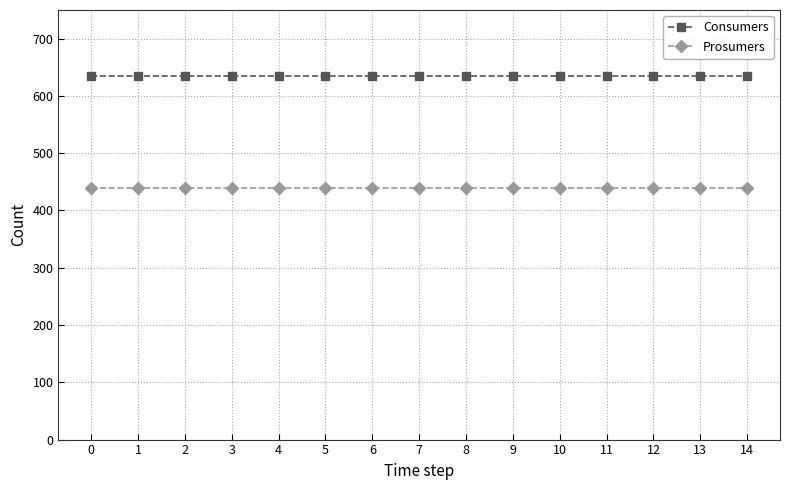

What are all the series names shown in the legend?

Consumers, Prosumers